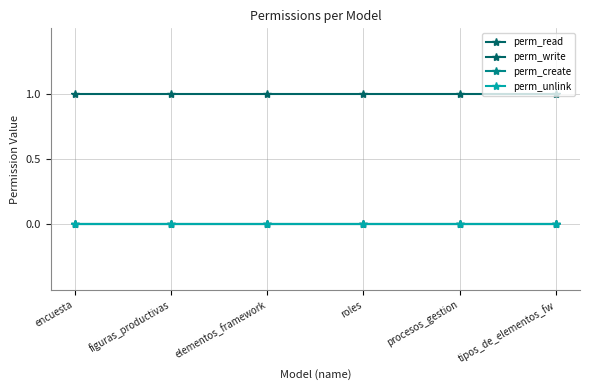

At which category is the sum across all series the highest?

encuesta